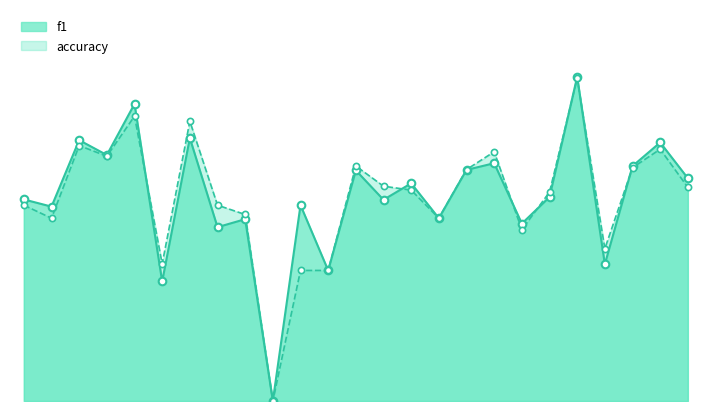

Is the value of f1 at 5 greater than the value of accuracy at 11?

Yes